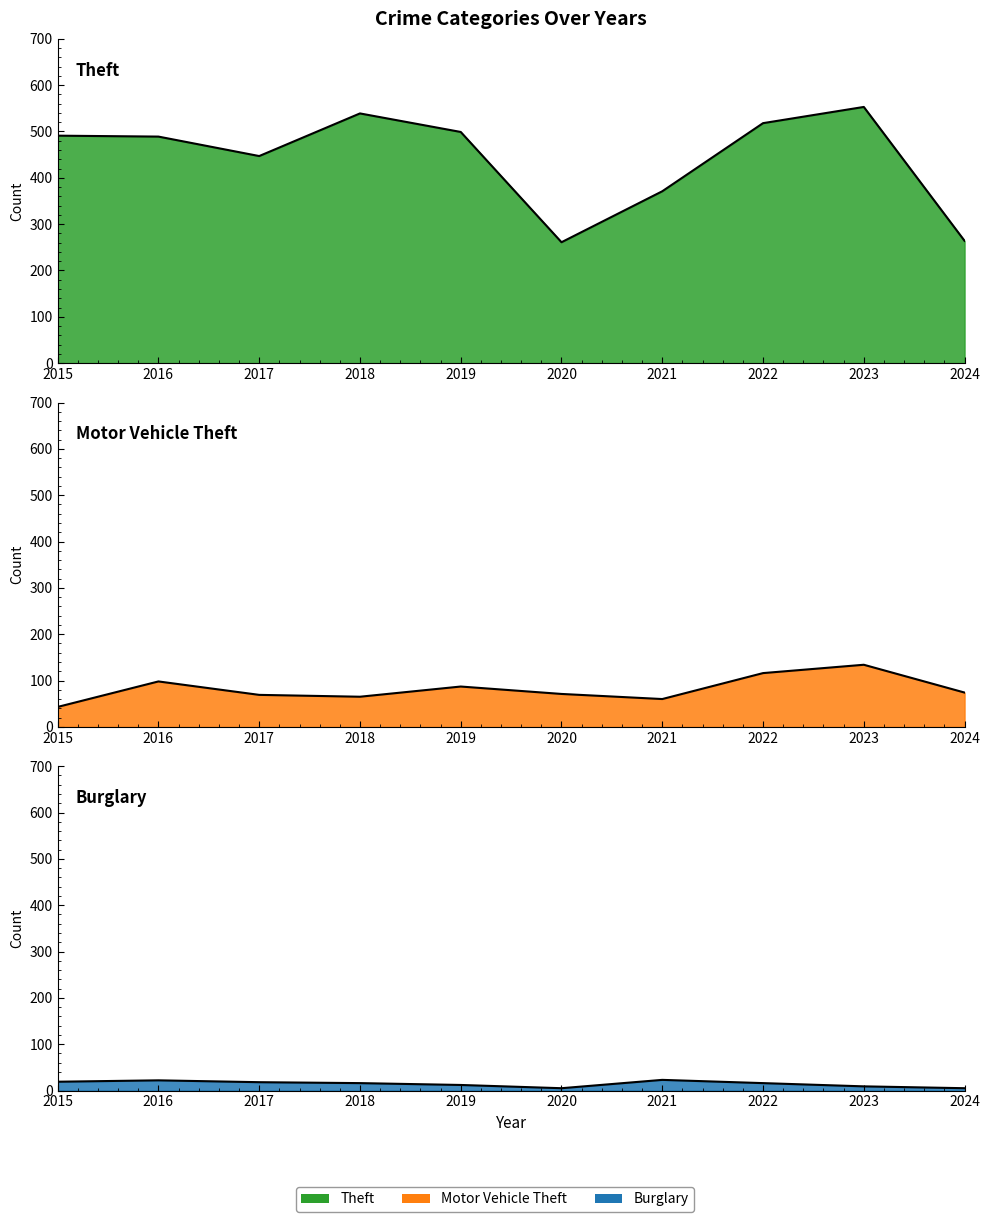

What is the smallest value displayed?

5